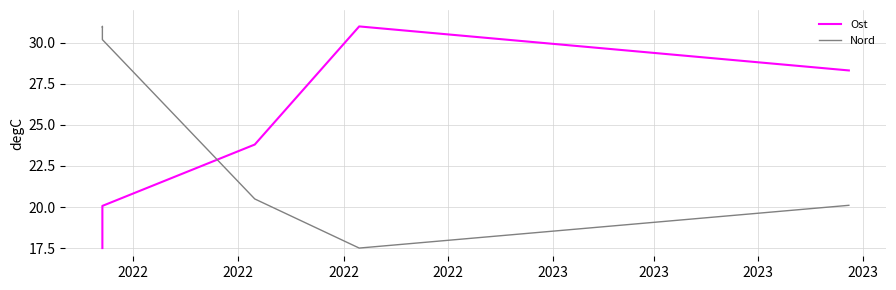

Is this an area chart (filled region under the line)?

No